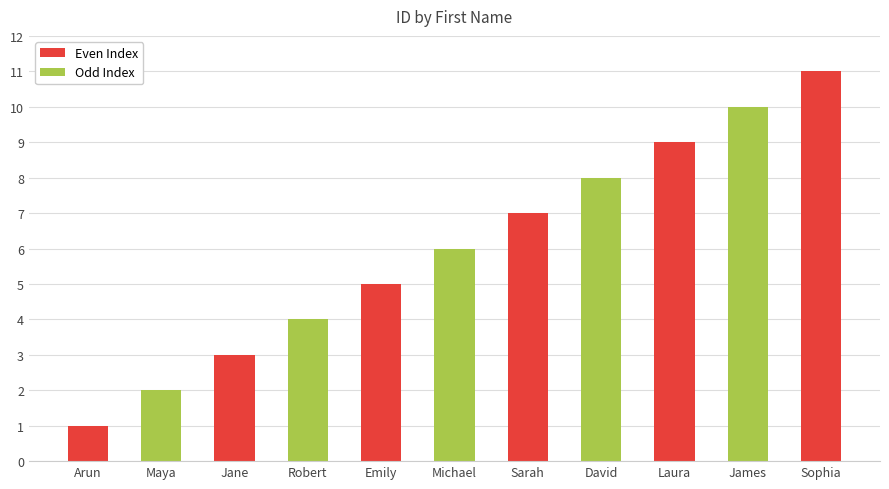

How many bars are there in total?

11